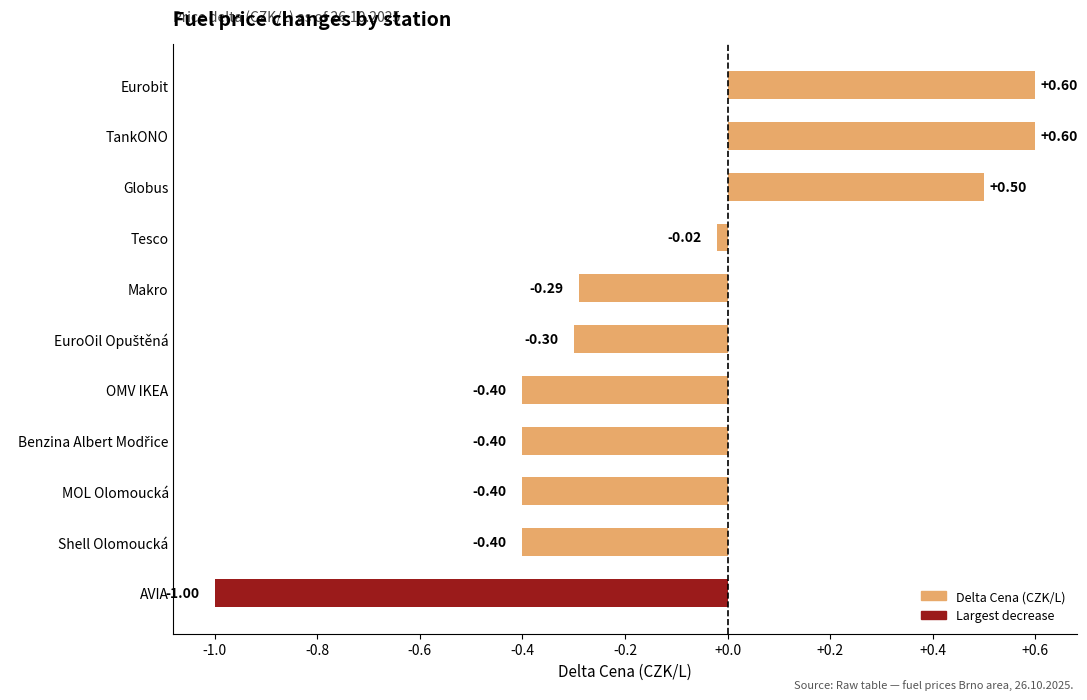

Which label corresponds to the smallest value in the chart?

AVIA